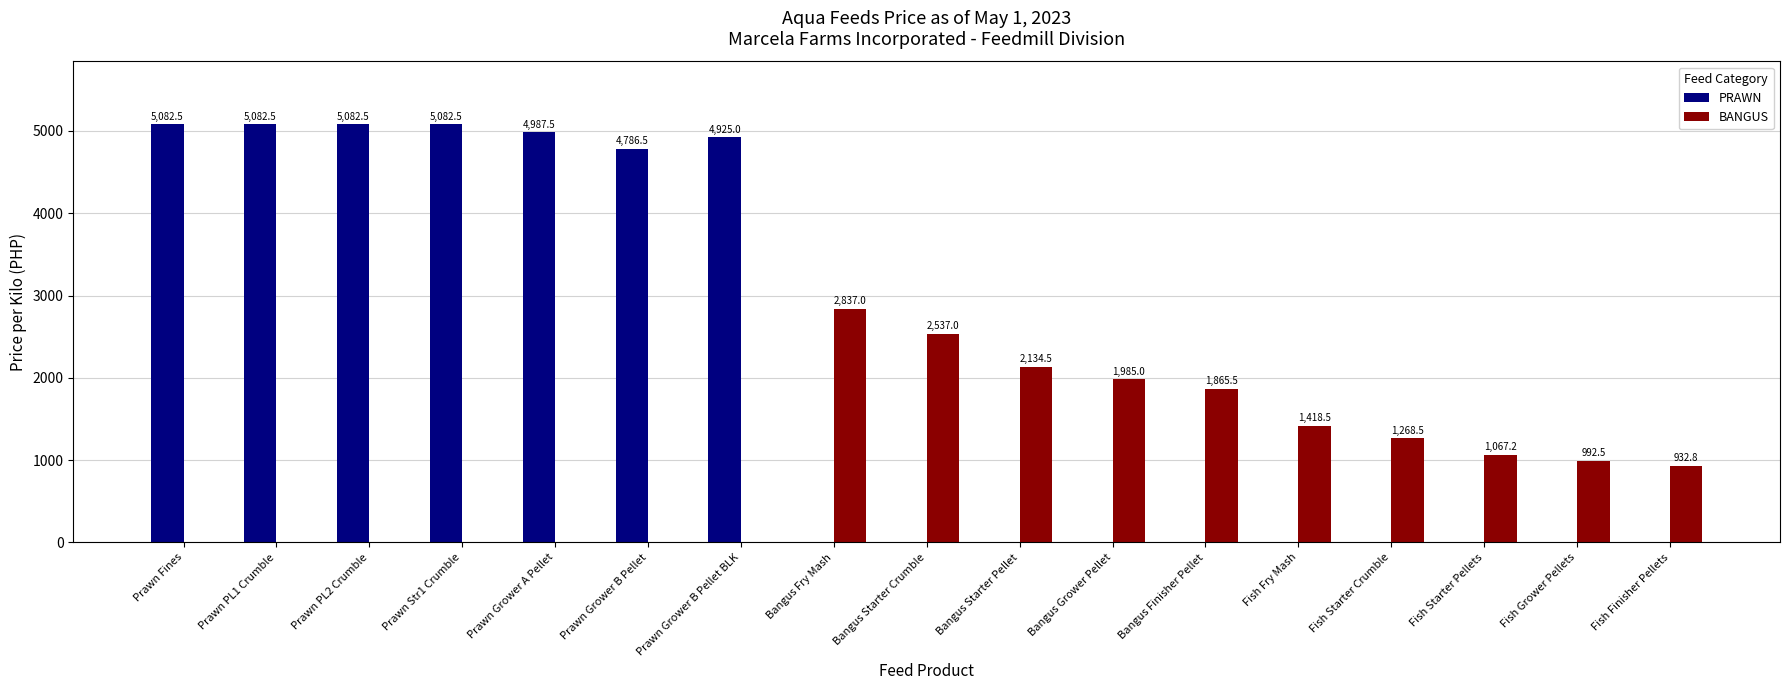

Which series has the widest spread of values?

PRAWN